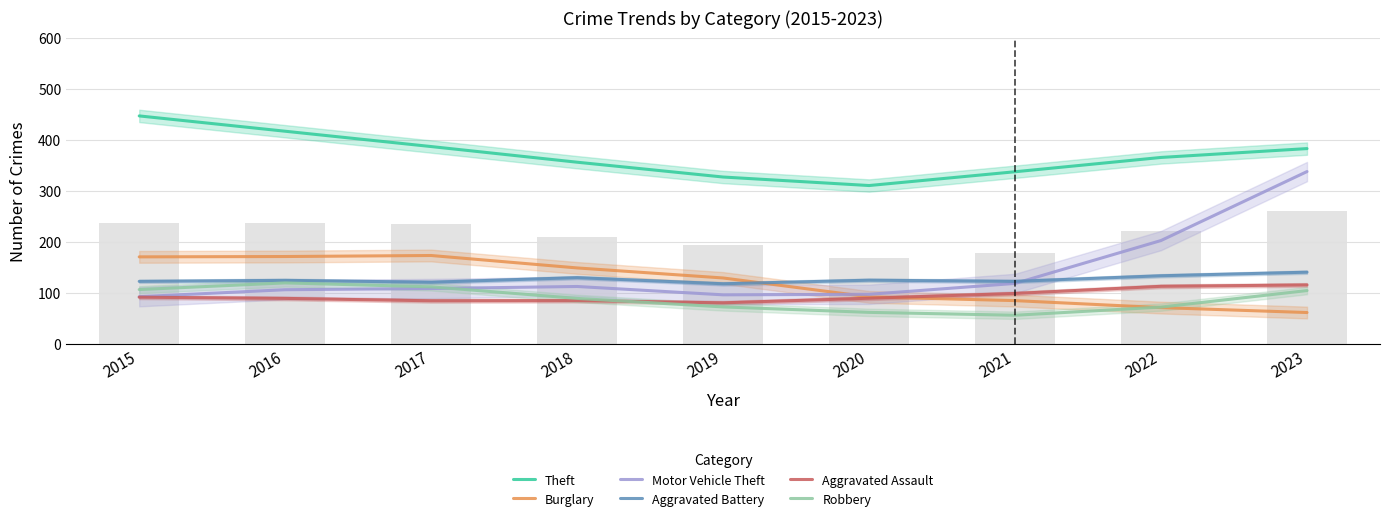

Does the chart contain any negative values?

No